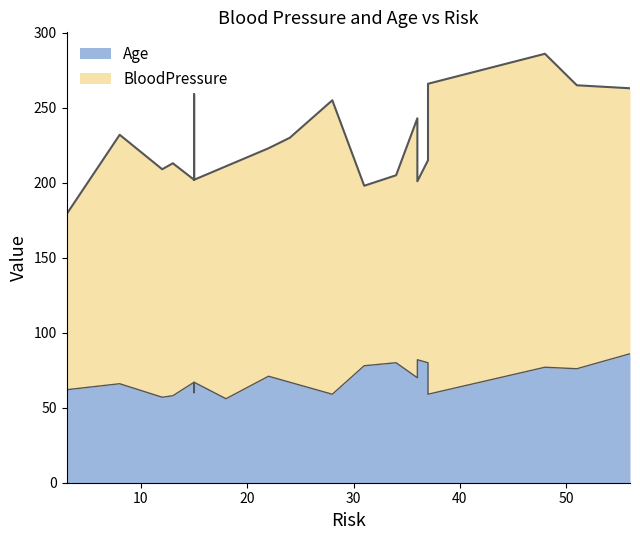

What is the change in value from 15 to 36?

+3